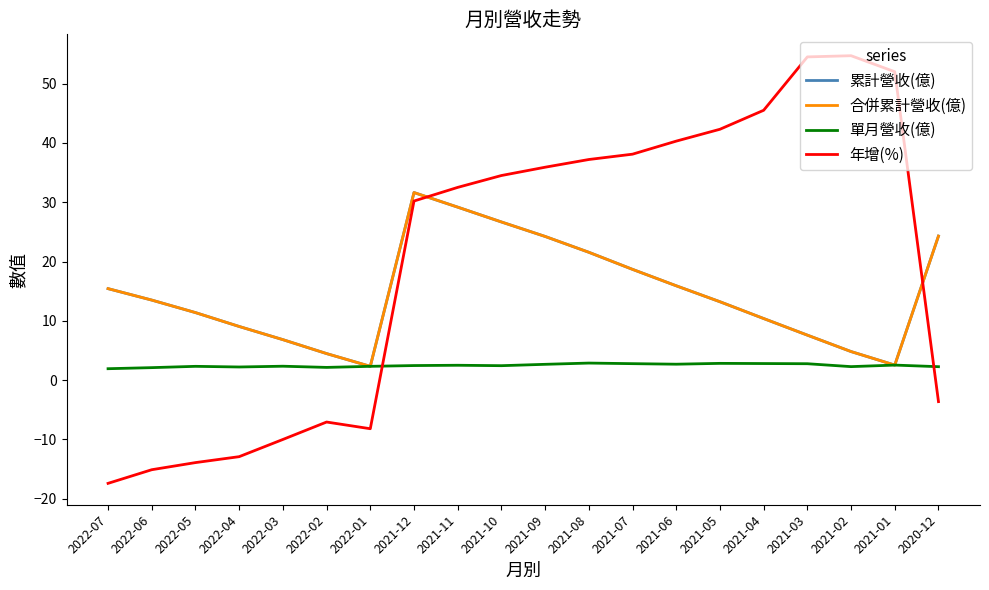

Is this an area chart (filled region under the line)?

No